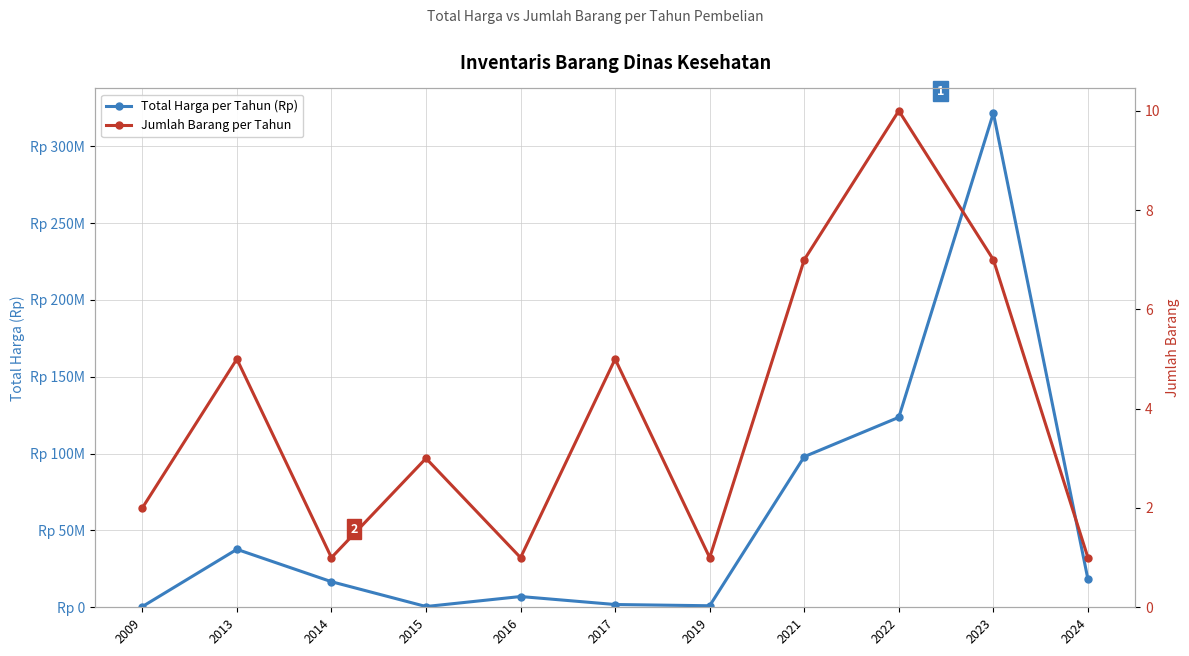

Reading left to right, transcribe all the data shown in this chart.

Total Harga per Tahun (Rp): 440000.0	37700694.0	16644000.0	500000.0	7000000.0	1800000.0	997785.7	97982000.0	123592165.6	321489282.0	18200000.0
Jumlah Barang per Tahun: 2.0	5.0	1.0	3.0	1.0	5.0	1.0	7.0	10.0	7.0	1.0